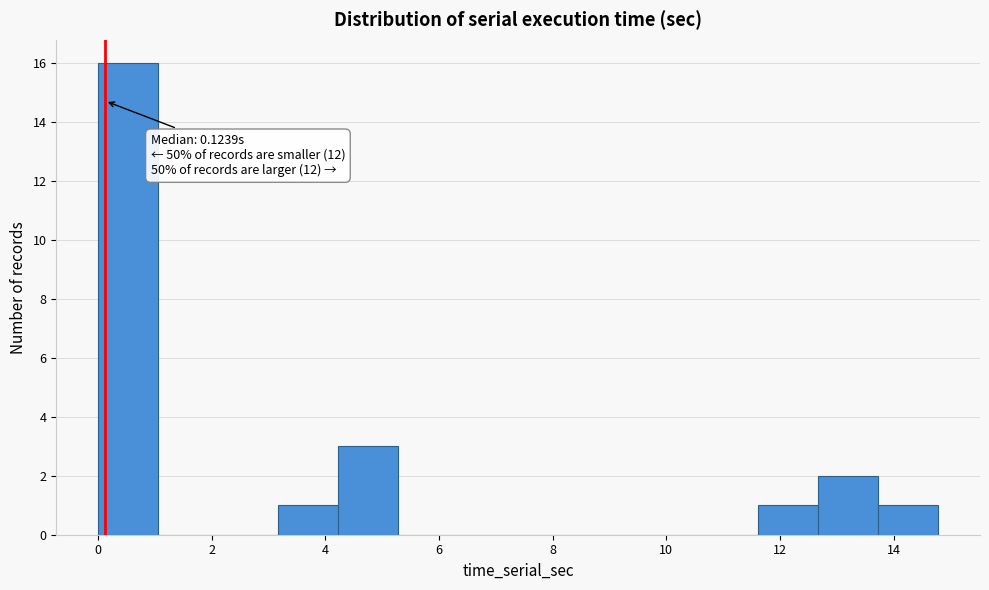

Over which range of the x-axis is the bar tallest?

0.0 to 1.0